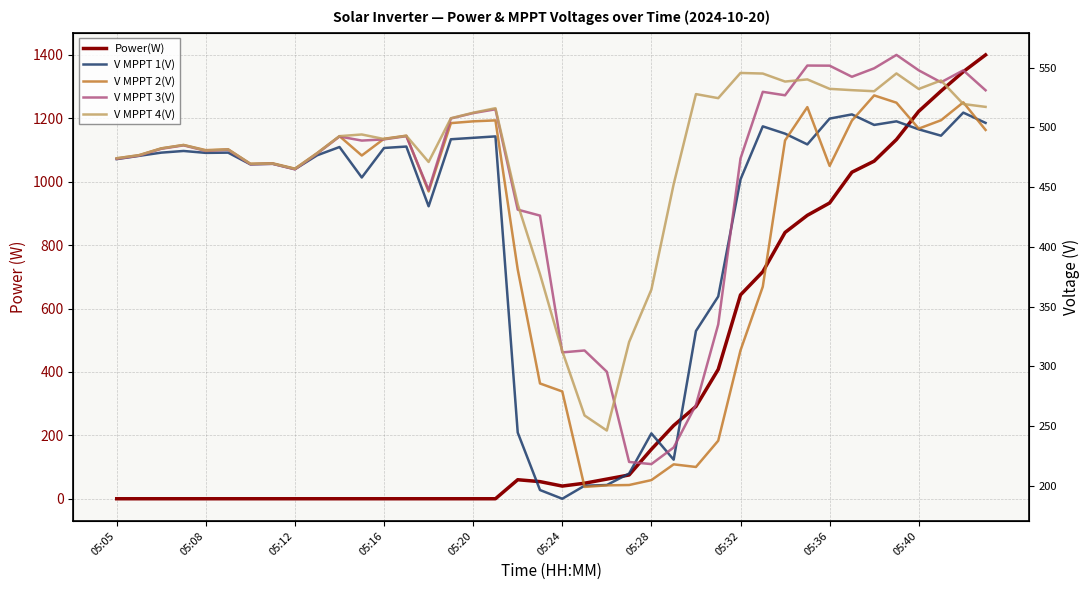

What is the sum of the V MPPT 4(V) values at 29 and 05:12?

1027.5